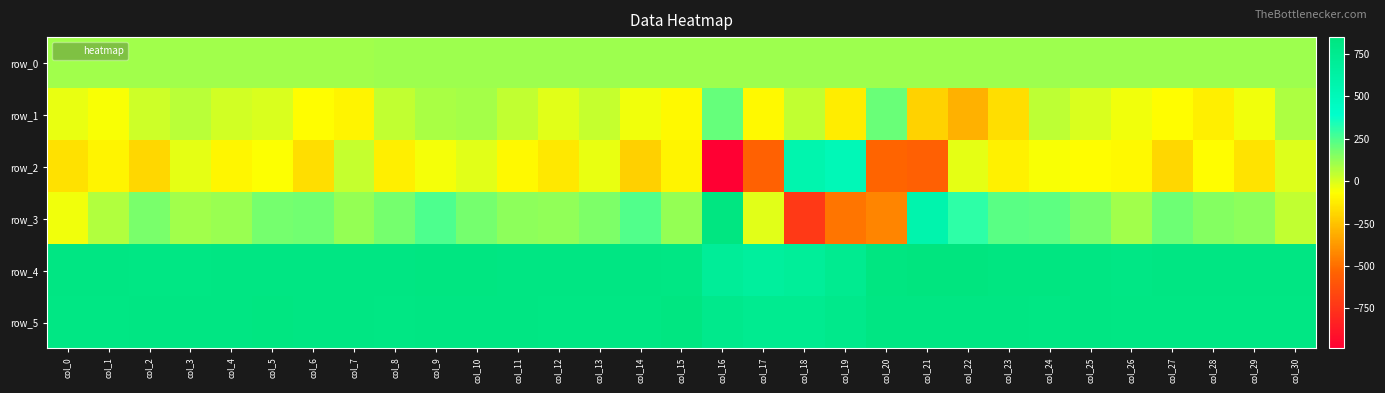

Is the value of row_5 at col_14 greater than the value of row_4 at col_29?

No